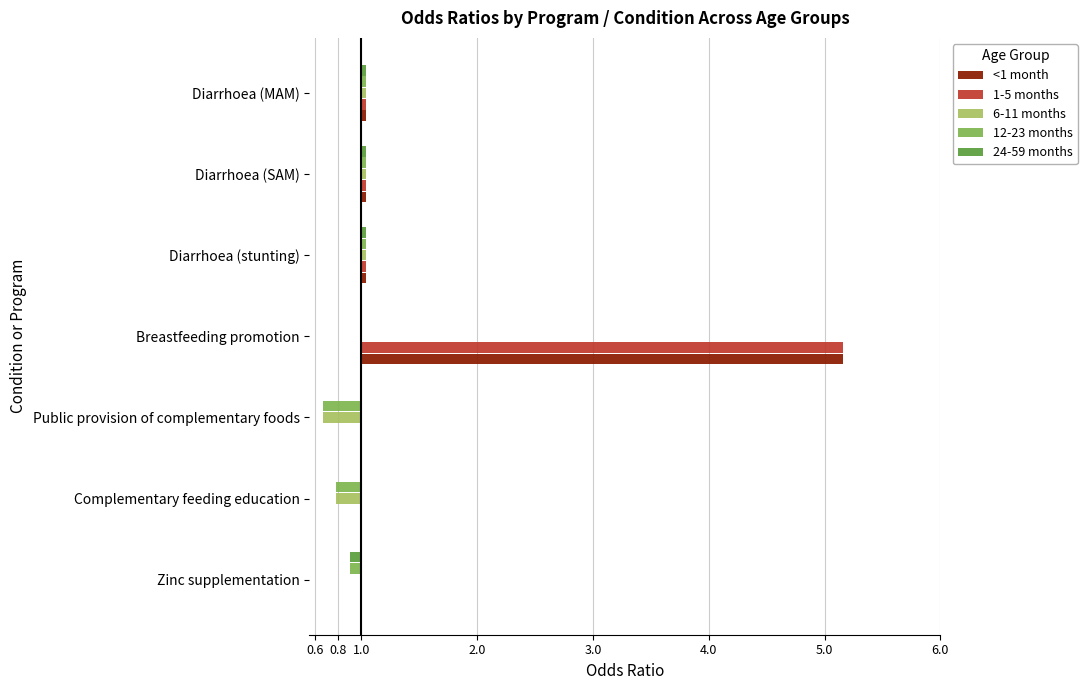

Which has a higher value, Diarrhoea (MAM) or Complementary feeding education?

Diarrhoea (MAM)